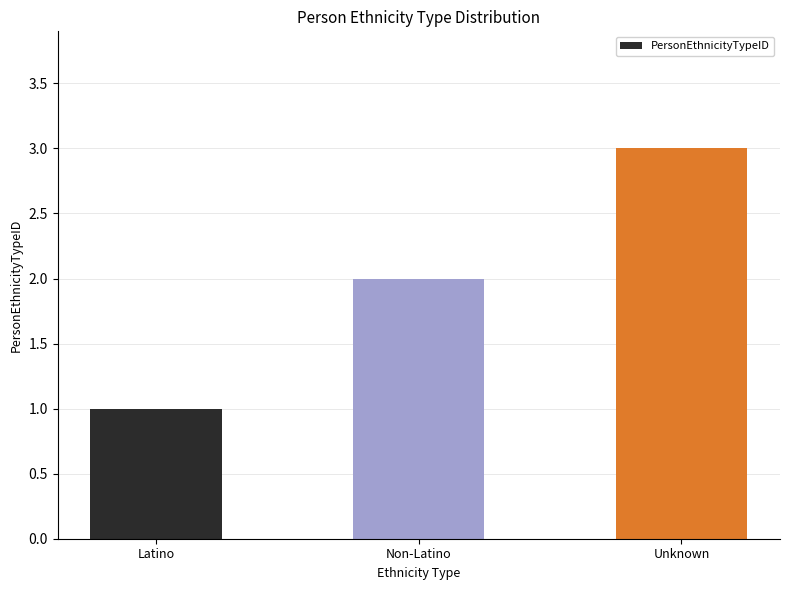

True or false: the data shows 1 at Non-Latino.

False